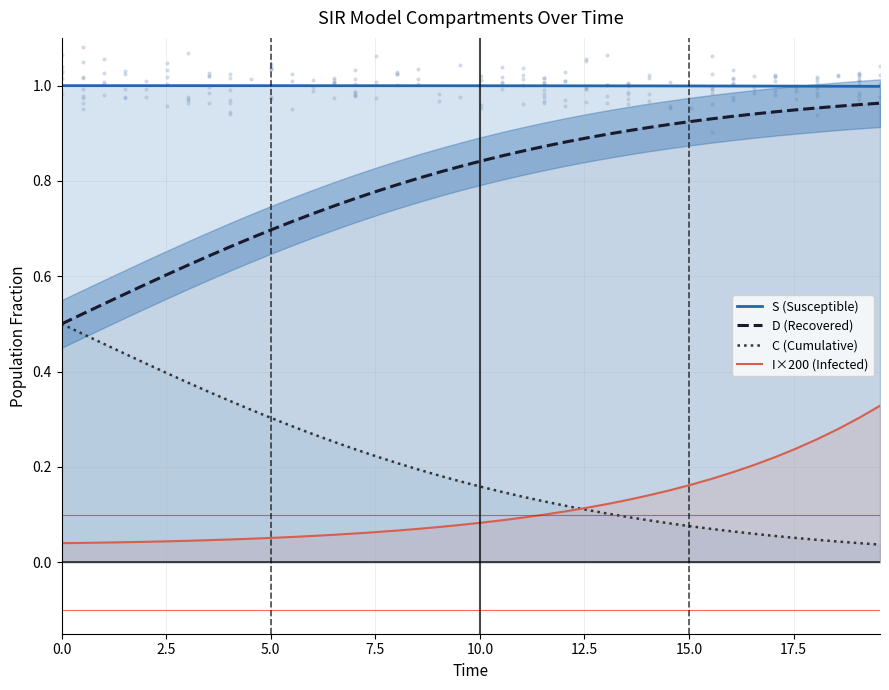

What are all the series names shown in the legend?

S, I, C, D